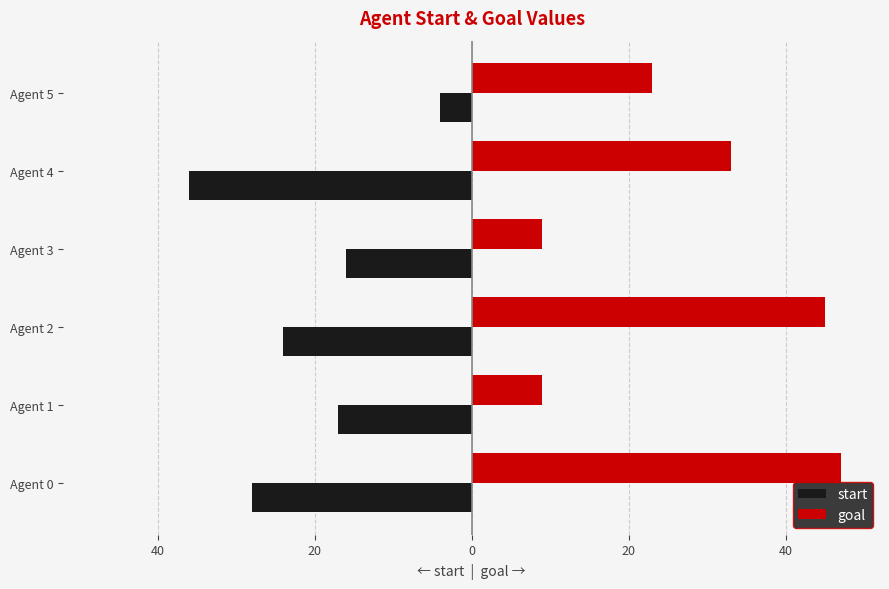

What are all the series names shown in the legend?

start, goal